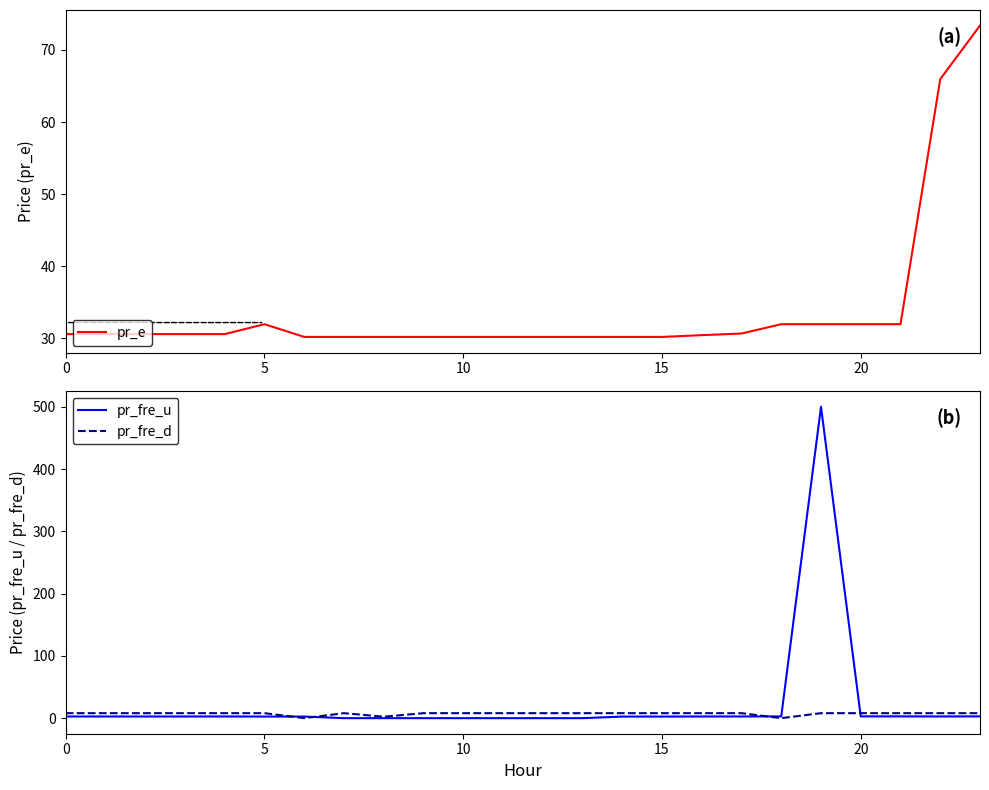

Is the value of pr_fre_u at 17 greater than the value of pr_e at 8?

No